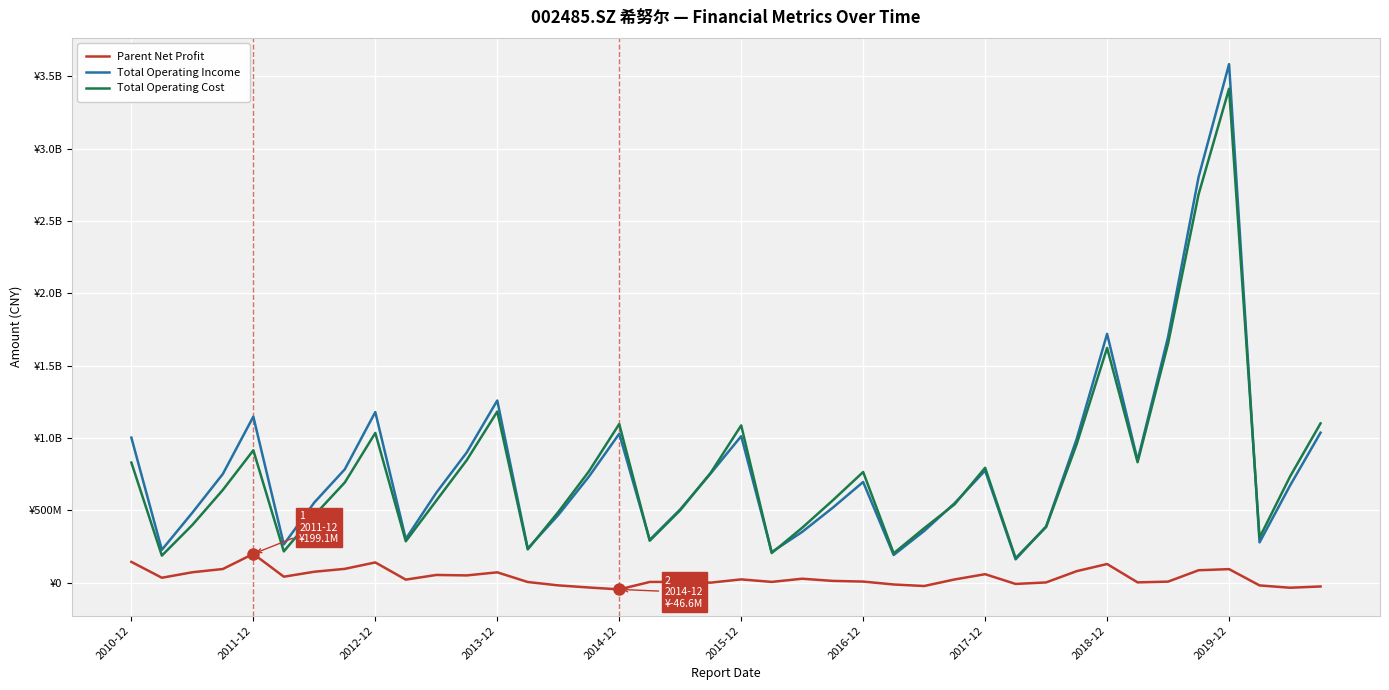

Where is Total Operating Cost nearest to the value 1792181775?

34